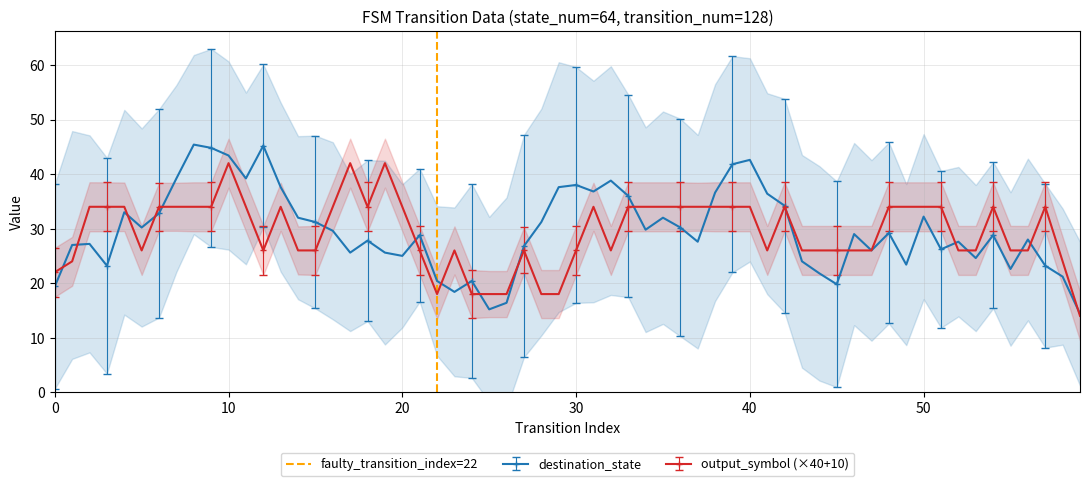

True or false: output_symbol (×40+10) has more than 2 interior local peaks.

True